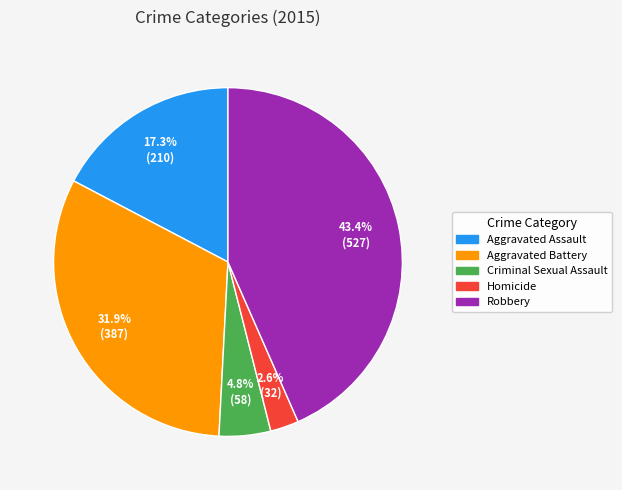

The Robbery slice represents 43% of the pie. True or false?

True